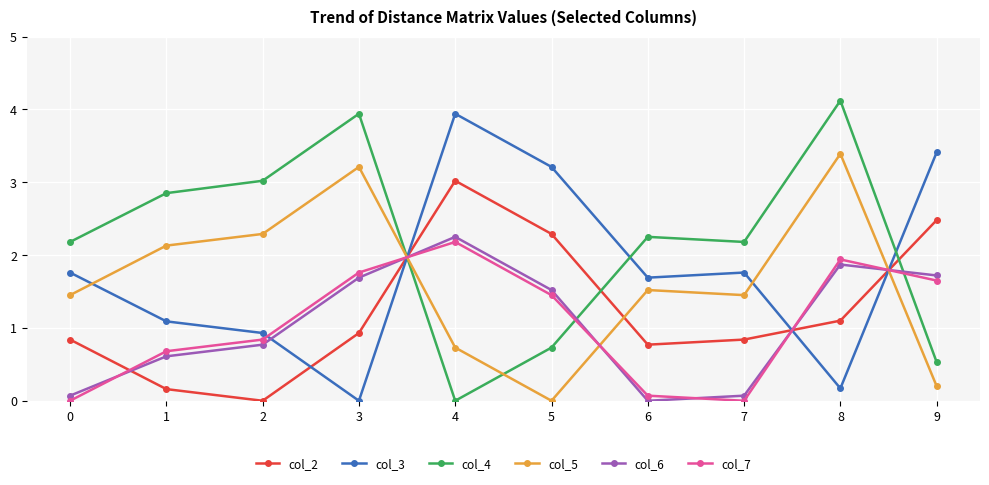

In col_3, how many points are higher than both neighbors (excluding endpoints)?

2